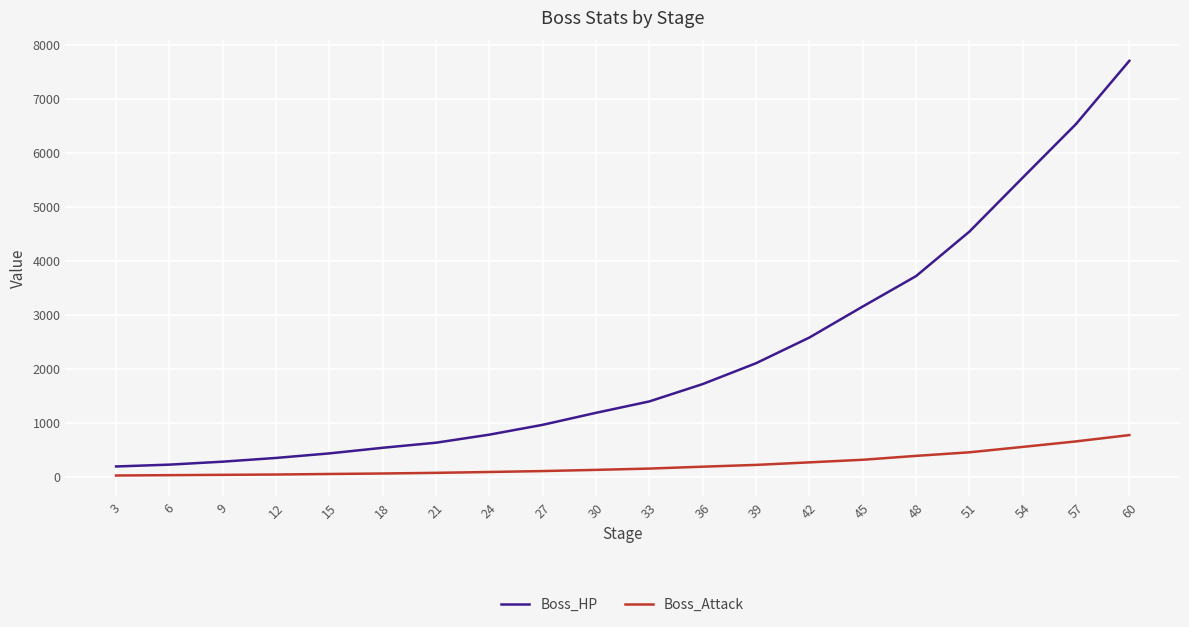

List the series in order of their overall mean, lowest first.

Boss_Attack, Boss_HP